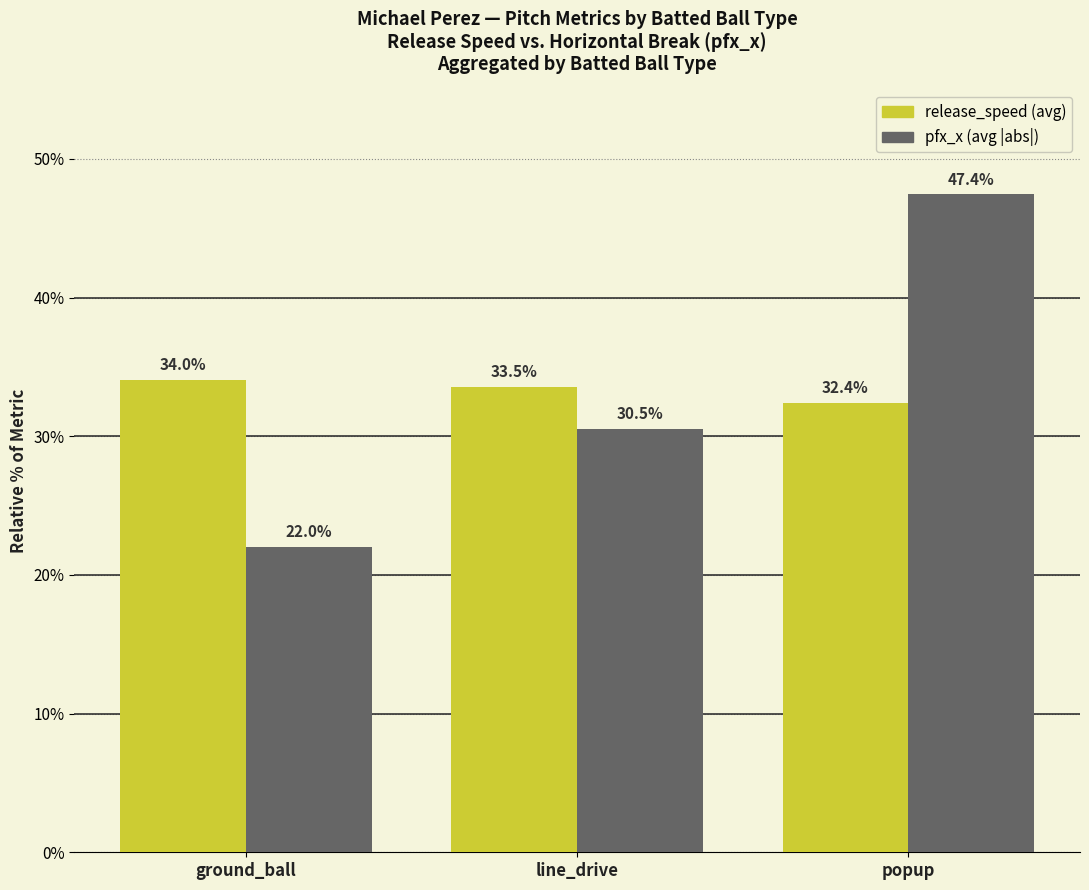

At which category does the chart reach its peak across all series?

popup